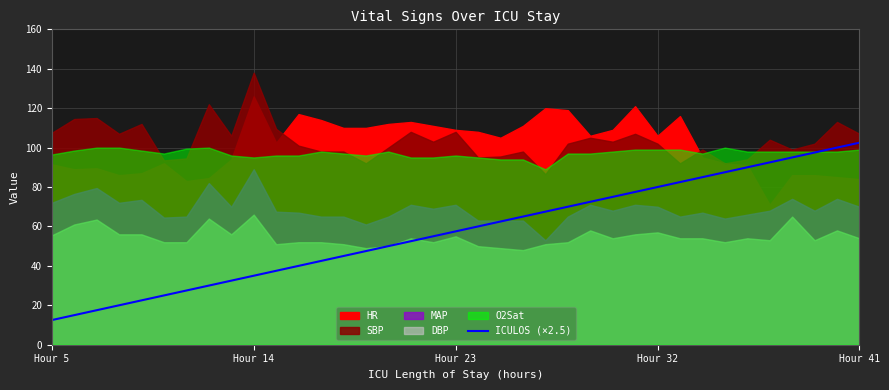

True or false: there are more than 2 points higher than both neighbors.

False